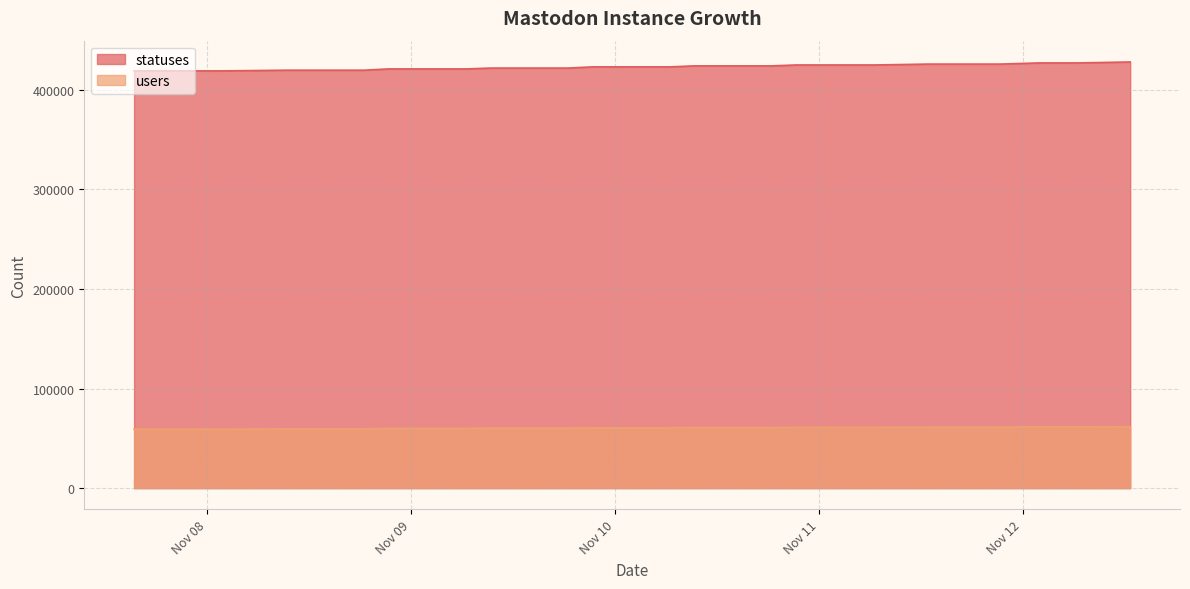

How many lines are shown in the chart?

2